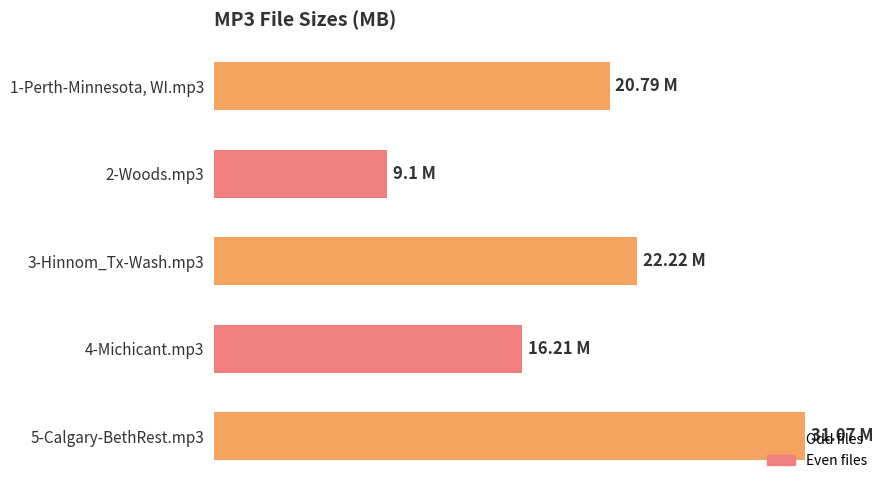

List the labels in order of value, largest first.

5-Calgary-BethRest.mp3, 3-Hinnom_Tx-Wash.mp3, 1-Perth-Minnesota, WI.mp3, 4-Michicant.mp3, 2-Woods.mp3